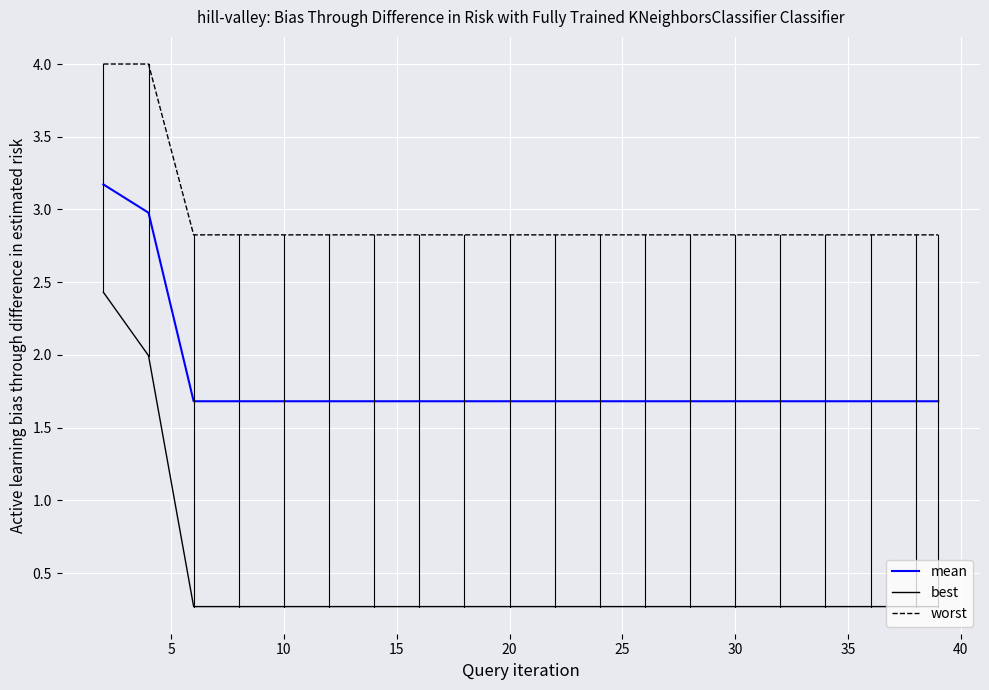

What is the highest value of the best series?

2.4